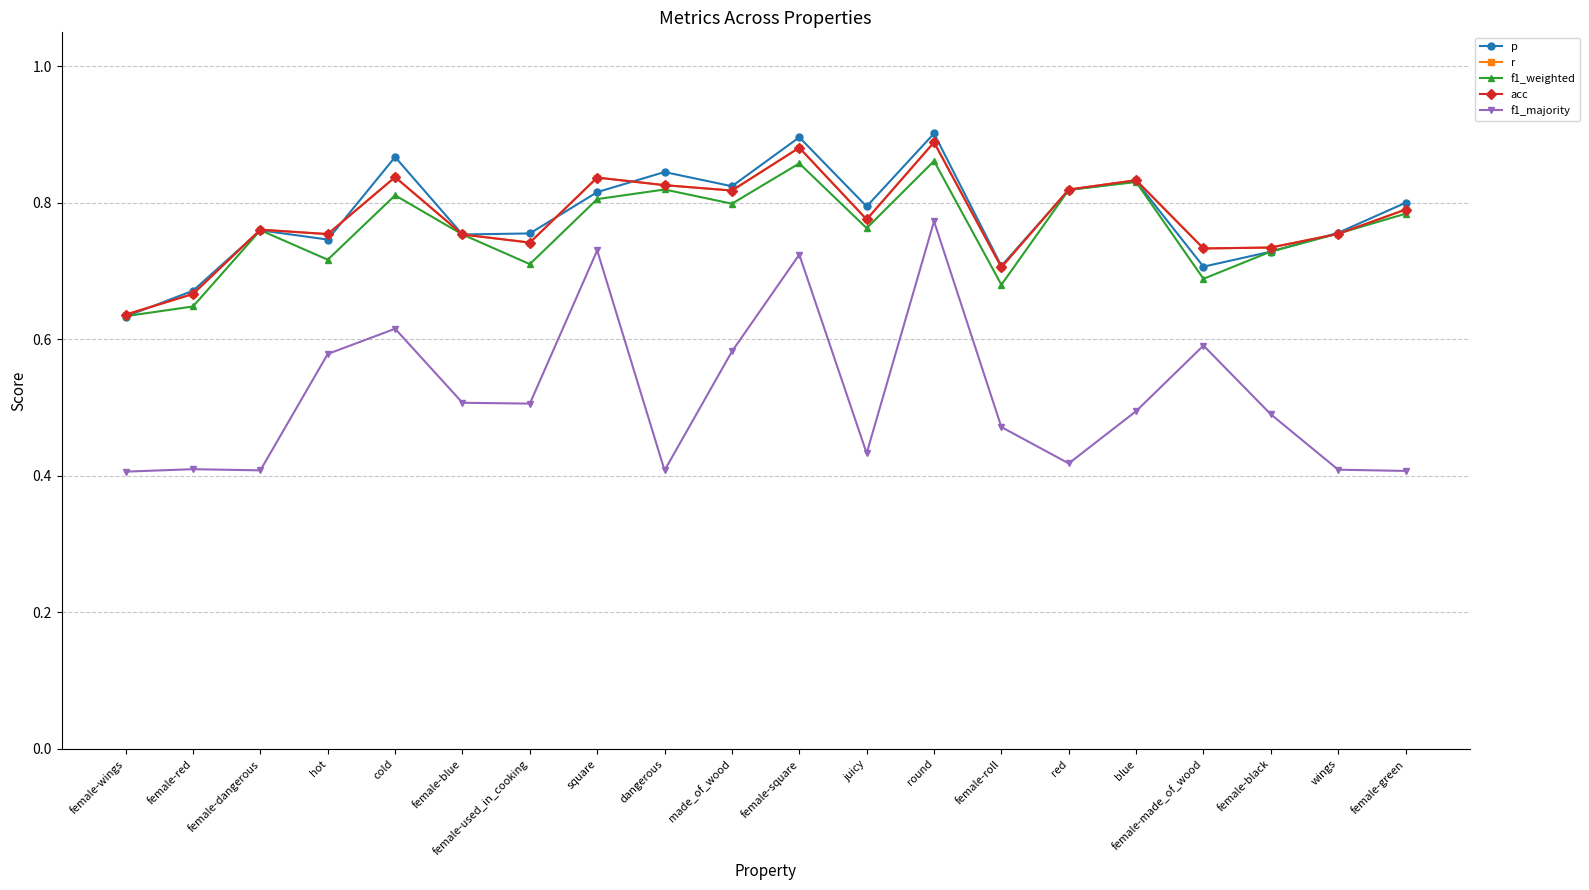

What is the sum of the f1_weighted values at female-square and female-used_in_cooking?

1.6